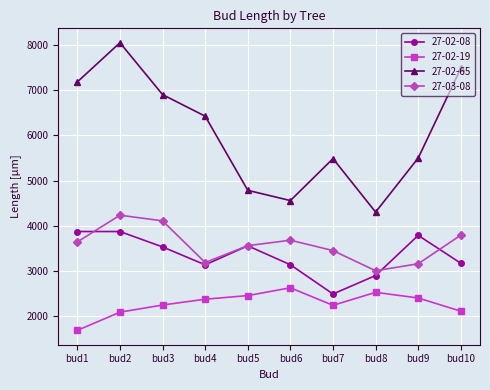

At which category does 27-02-19 reach its first local peak?

bud6